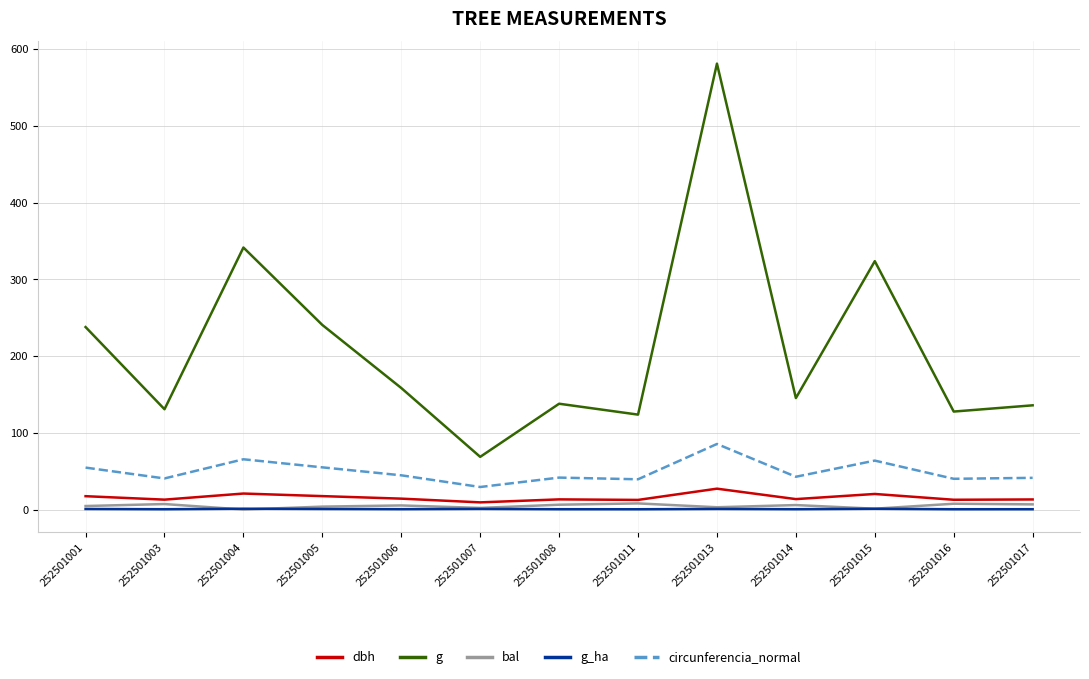

True or false: circunferencia_normal has a value of 27.2 at 252501013.

False